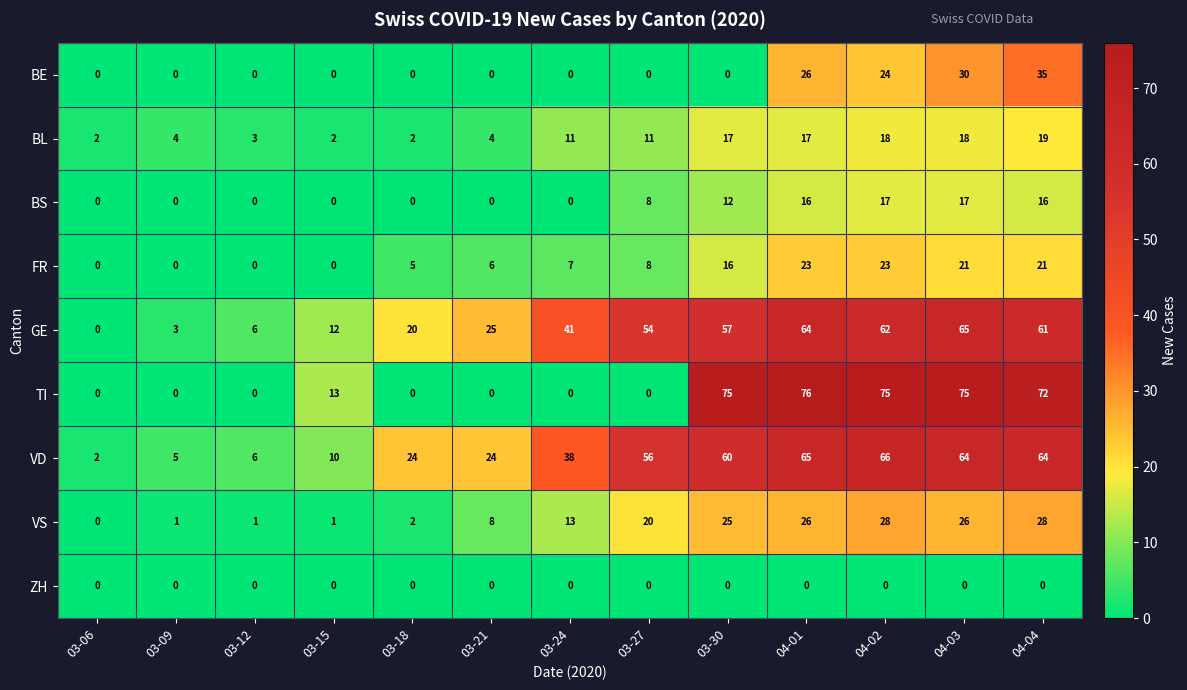

Which series has the largest total across all categories?

VD